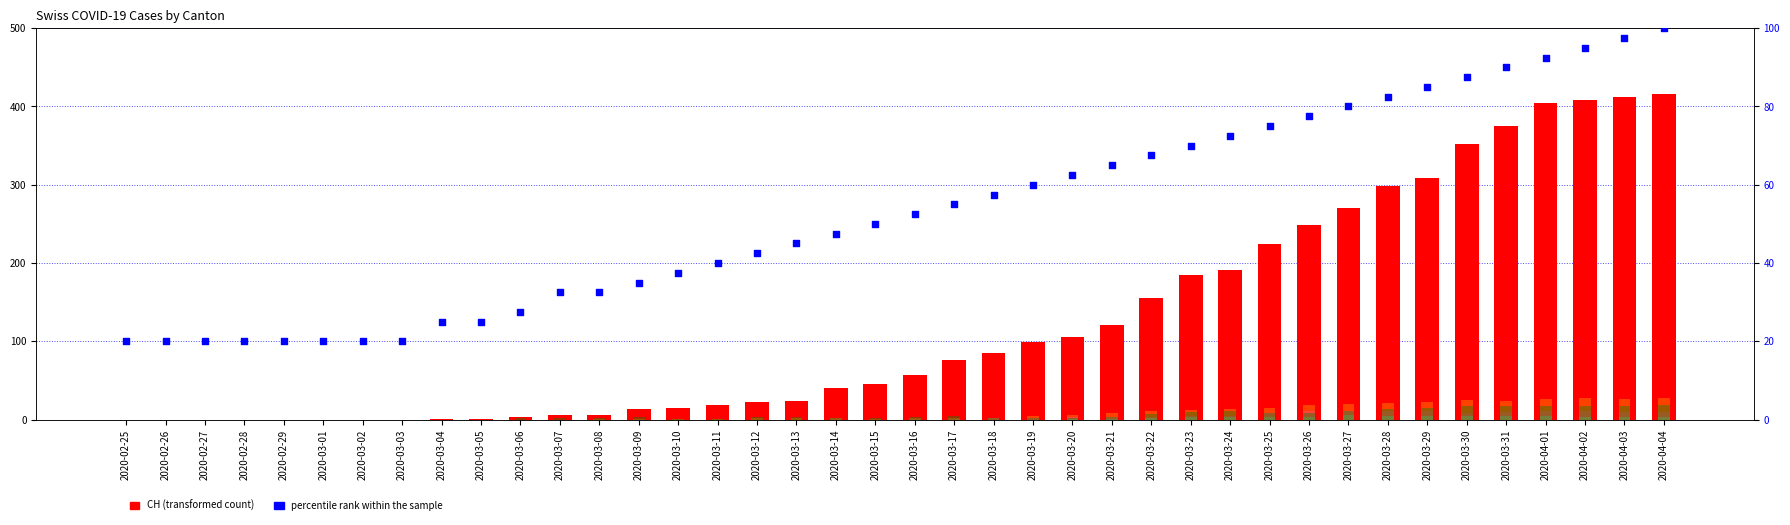

Which series contains the lowest Y value?

CH (transformed count)